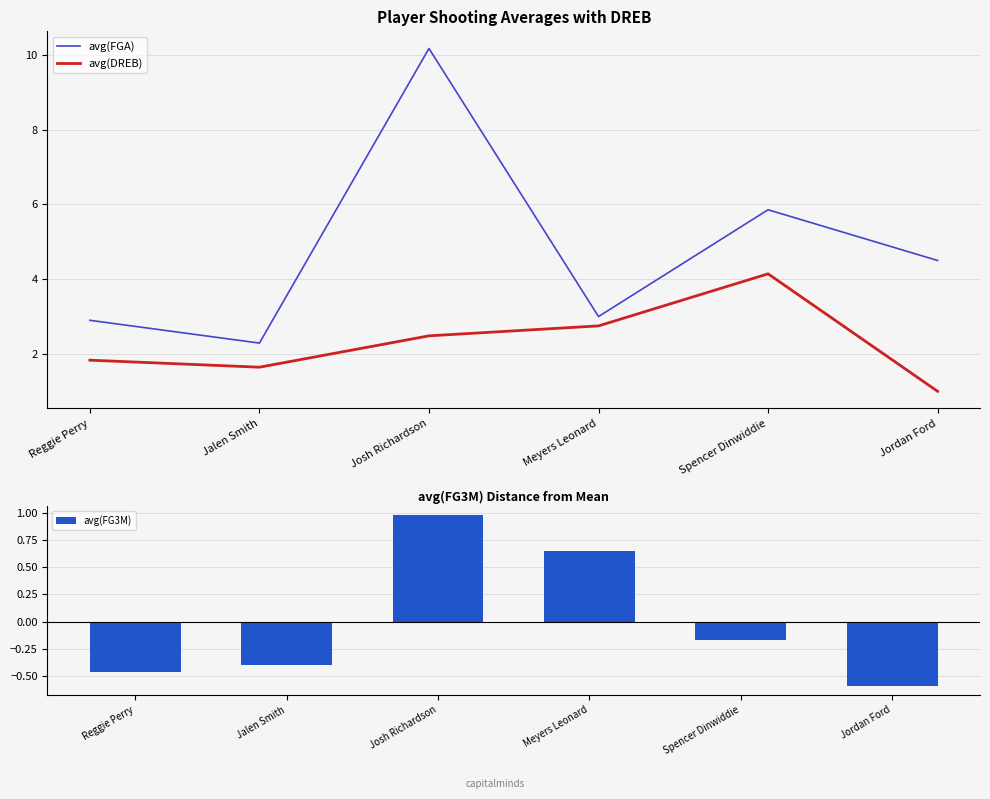

Reading right to left, extract all data points from this chart.

avg(FGA): Jordan Ford=4.5	Spencer Dinwiddie=5.9	Meyers Leonard=3.0	Josh Richardson=10.2	Jalen Smith=2.3	Reggie Perry=2.9
avg(DREB): Jordan Ford=1.0	Spencer Dinwiddie=4.1	Meyers Leonard=2.8	Josh Richardson=2.5	Jalen Smith=1.6	Reggie Perry=1.8
avg(FG3M): Jordan Ford=-0.6	Spencer Dinwiddie=-0.2	Meyers Leonard=0.7	Josh Richardson=1.0	Jalen Smith=-0.4	Reggie Perry=-0.5